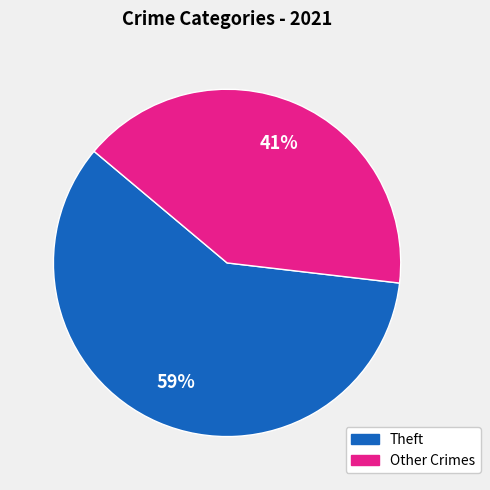

Is there a majority slice in this chart?

Yes